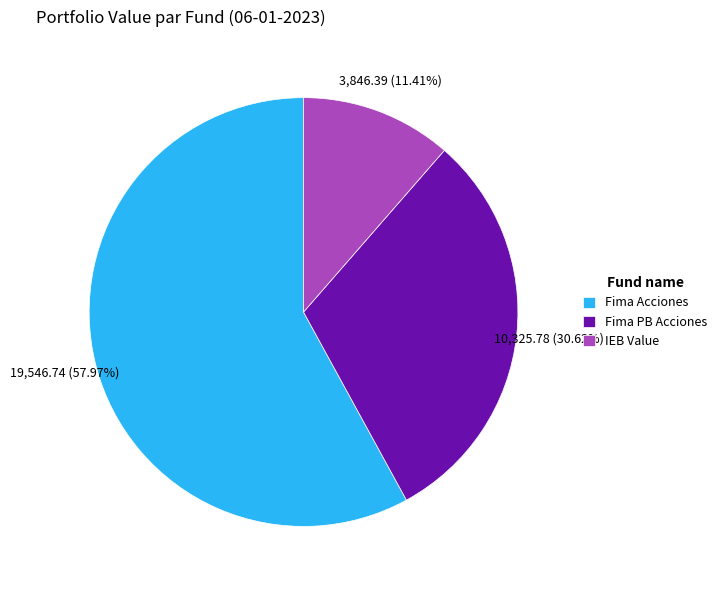

How many segments does this pie chart have?

3